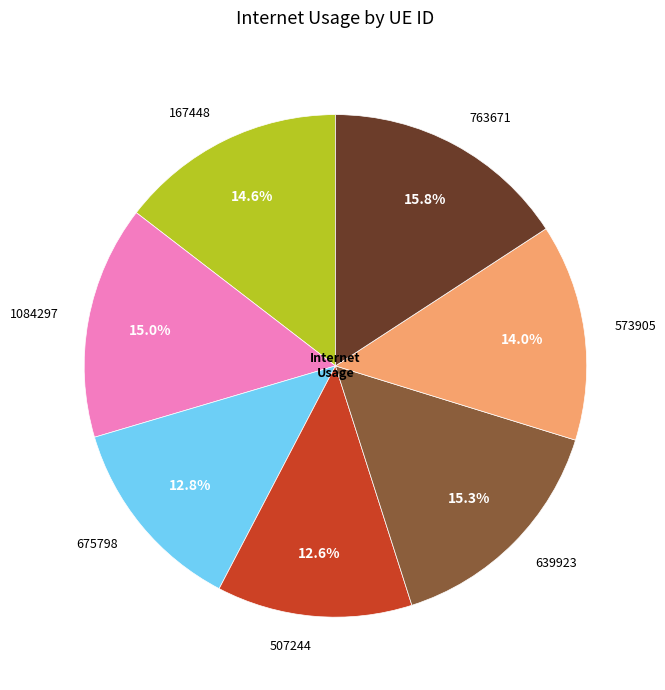

How many segments does this pie chart have?

7